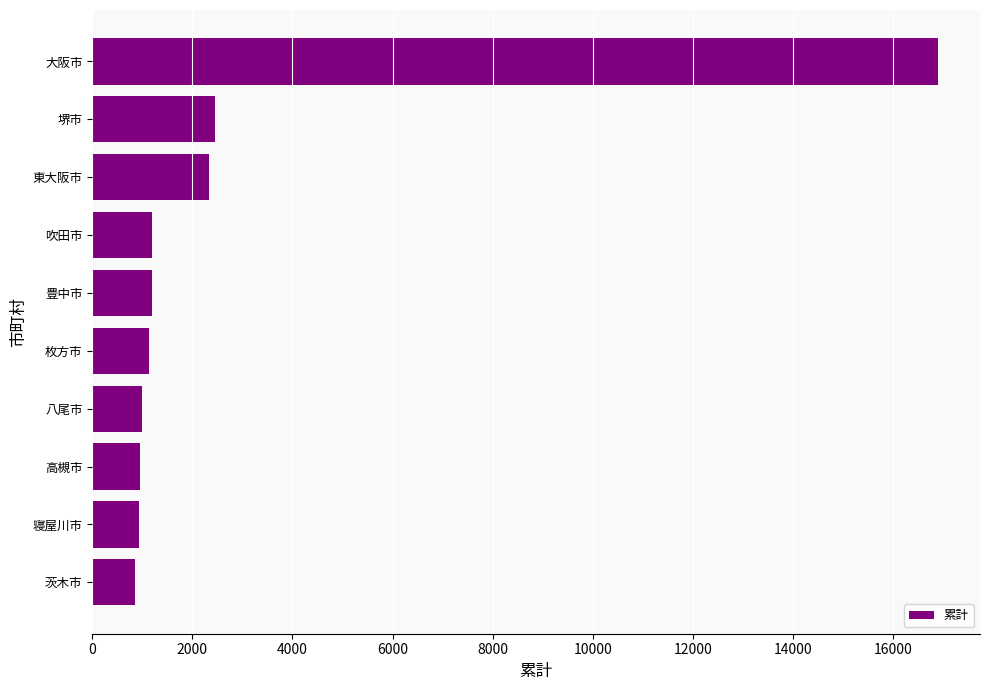

What is the greatest value displayed?

16892